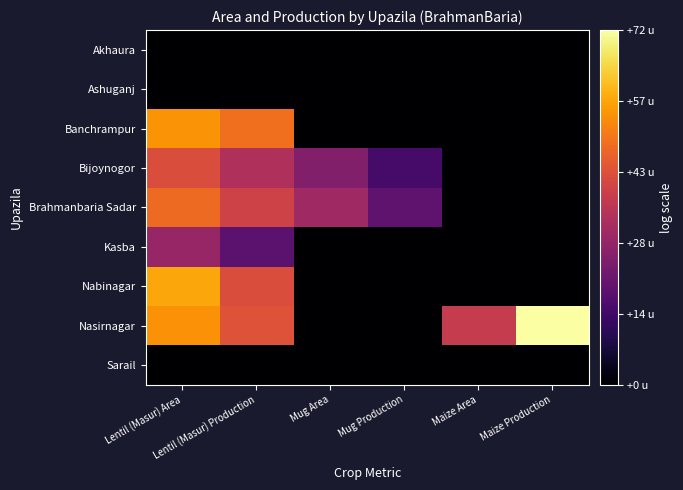

List the series in order of their peak value, highest first.

Nasirnagar, Nabinagar, Banchrampur, Brahmanbaria Sadar, Bijoynogor, Kasba, Akhaura, Ashuganj, Sarail